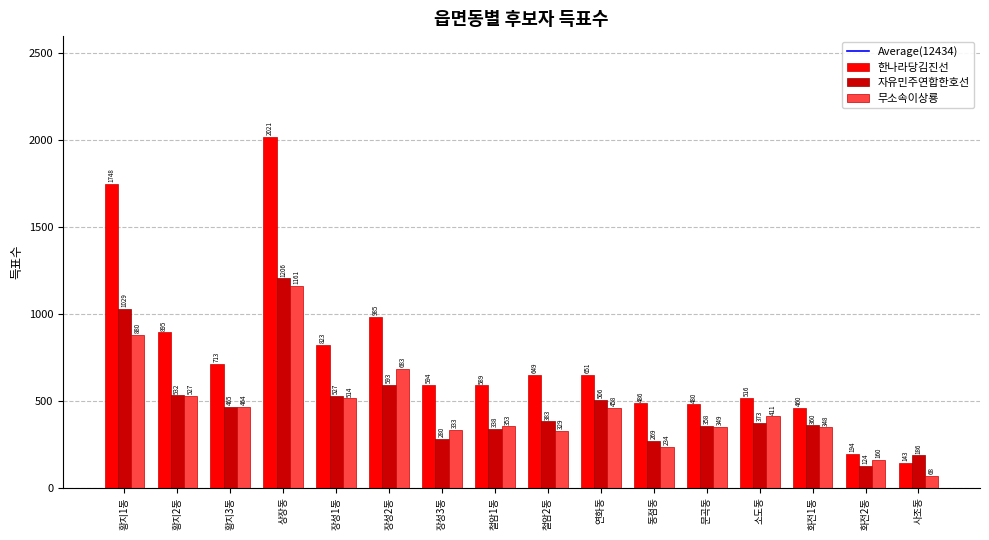

What is the maximum value shown in the chart?

2021